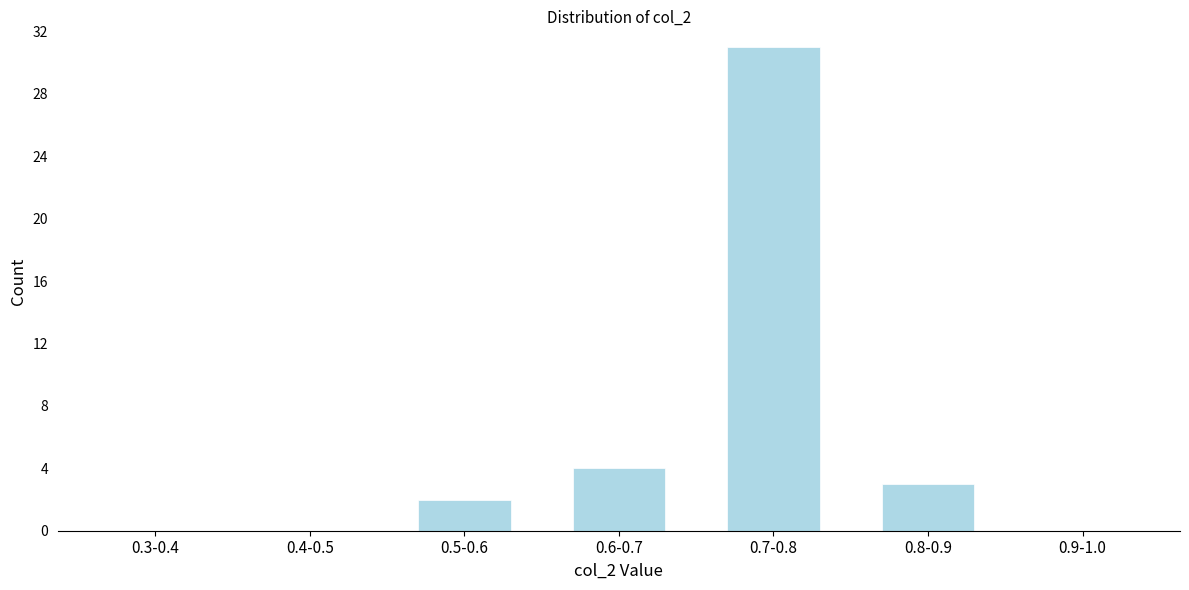

Reading left to right, extract all data points from this chart.

0.3-0.4=0	0.4-0.5=0	0.5-0.6=2	0.6-0.7=4	0.7-0.8=31	0.8-0.9=3	0.9-1.0=0